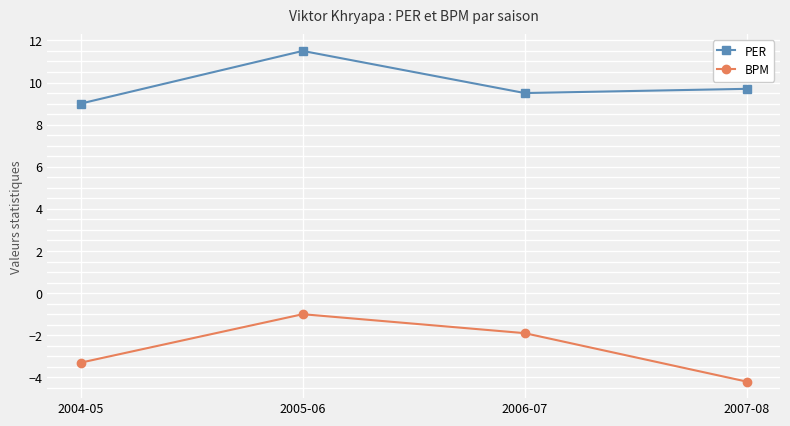

The value of PER at 2007-08 is 9.7. True or false?

True